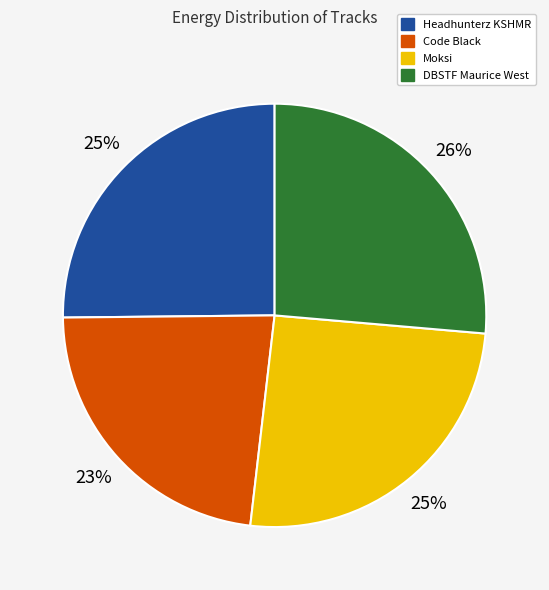

What is the largest slice in the pie chart?

DBSTF Maurice West